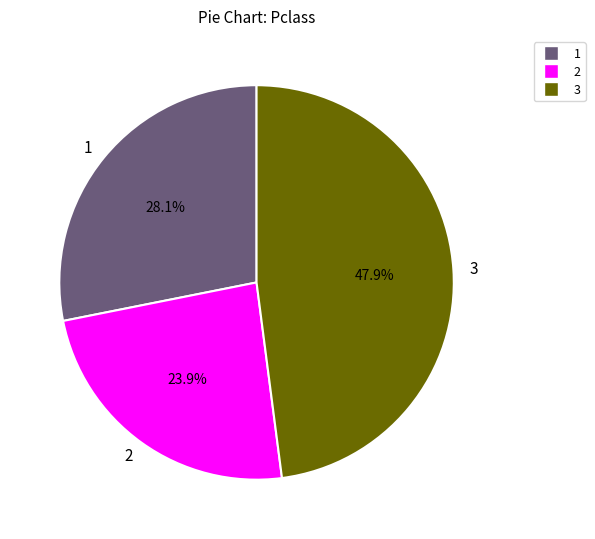

Combined, do 1 and 2 account for over 50%?

Yes